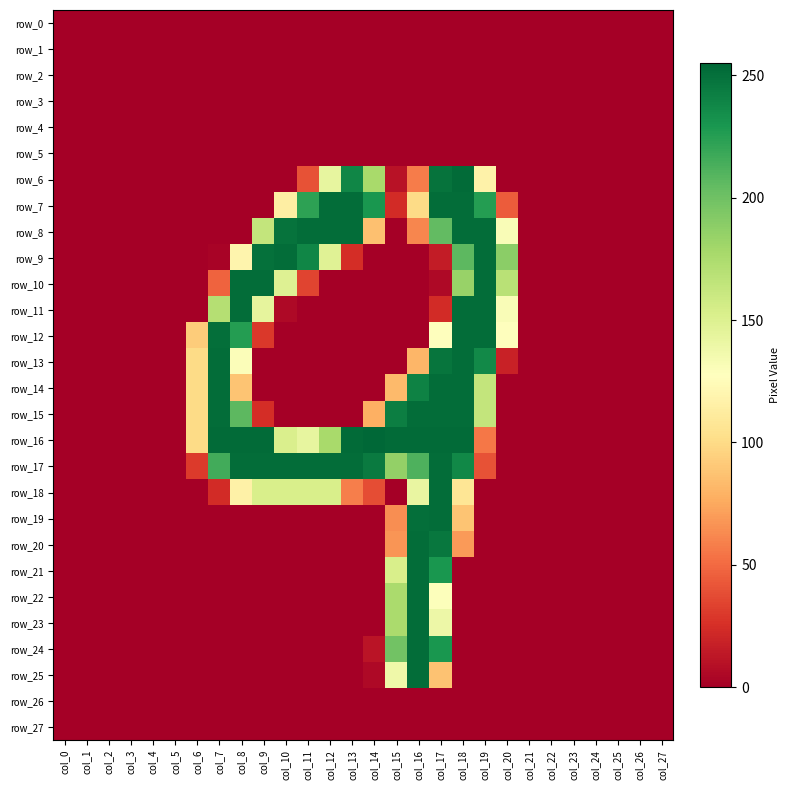

Which series changed the most between col_13 and col_26?

row_16